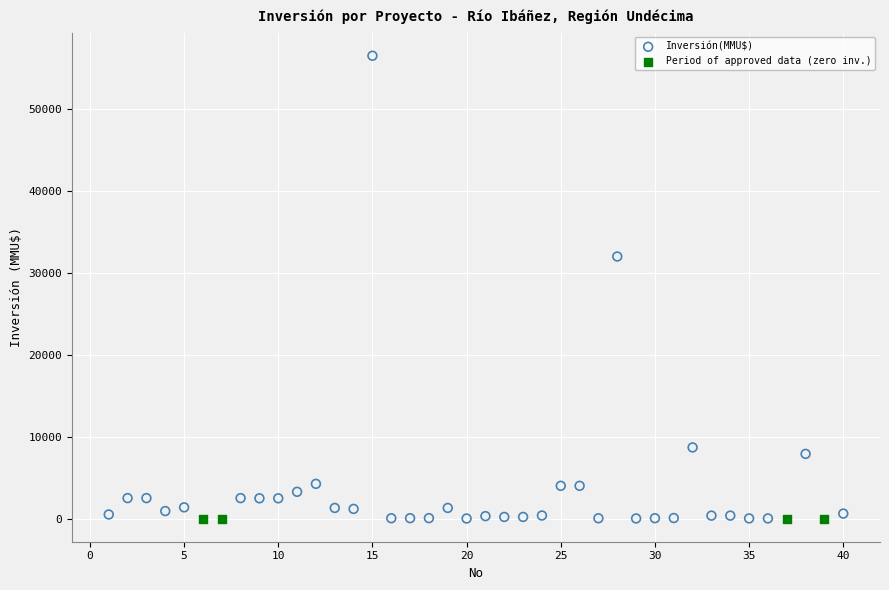

Which series contains the highest Y value?

Inversión(MMU$)